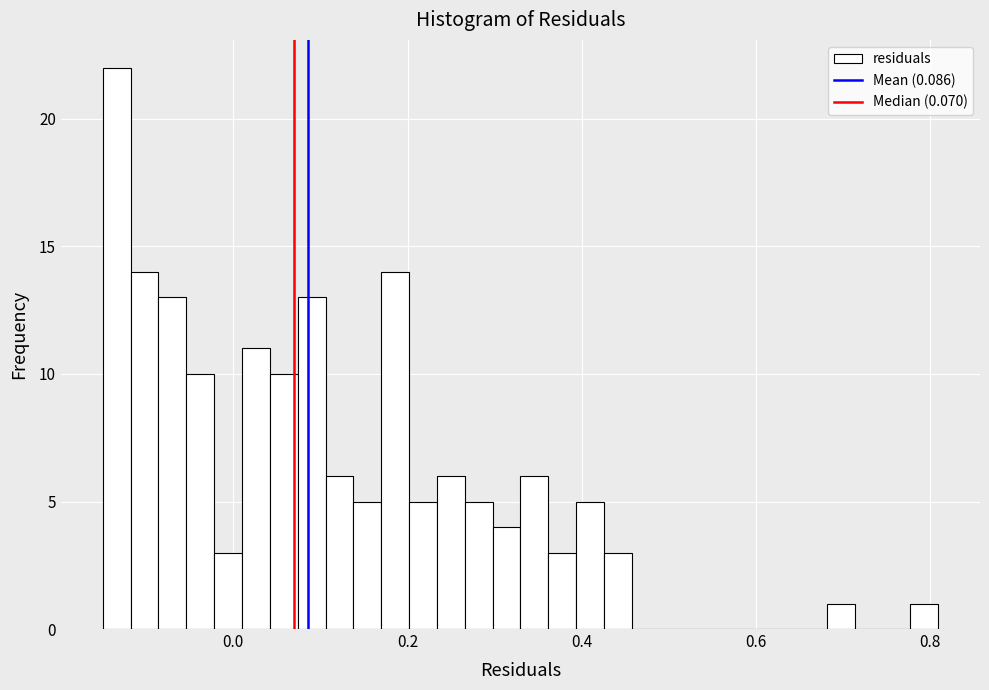

Around what value on the x-axis is the tallest bar? Give the approximate position of its centre, as read against the axis.

-0.14